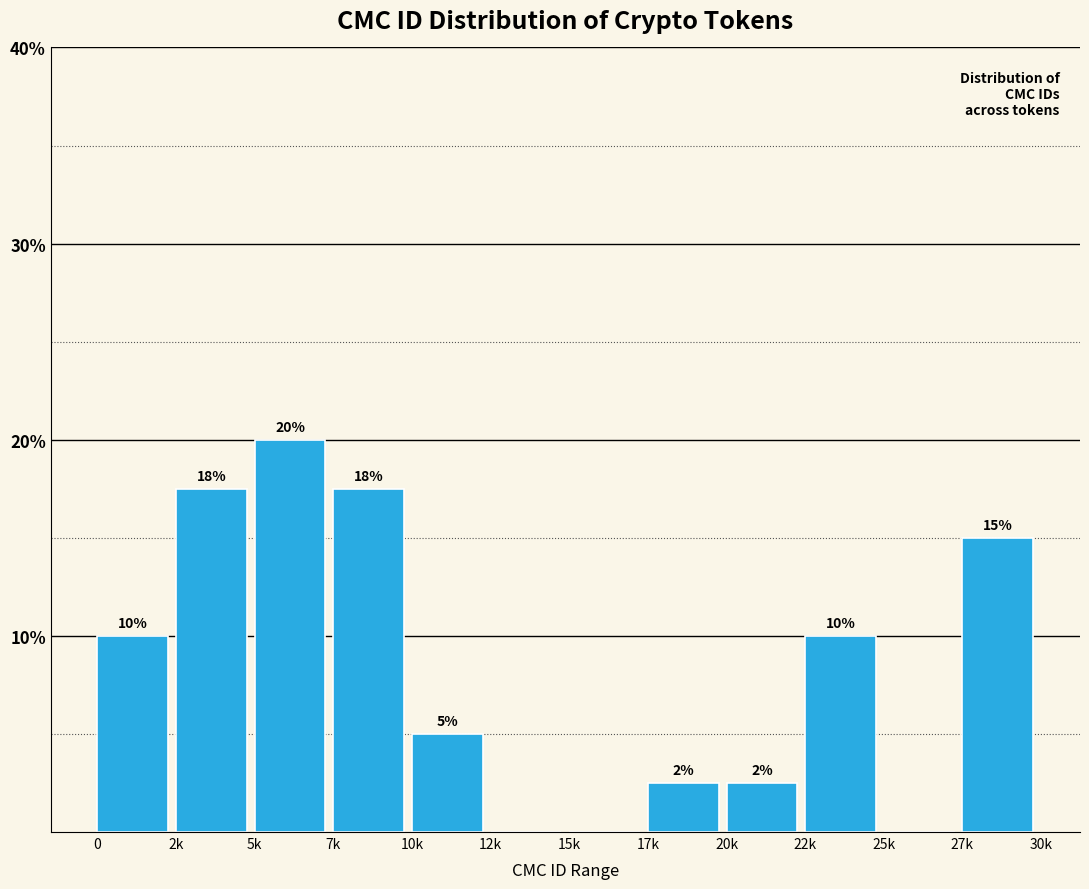

True or false: the data shows 10.0 at 22k.

True